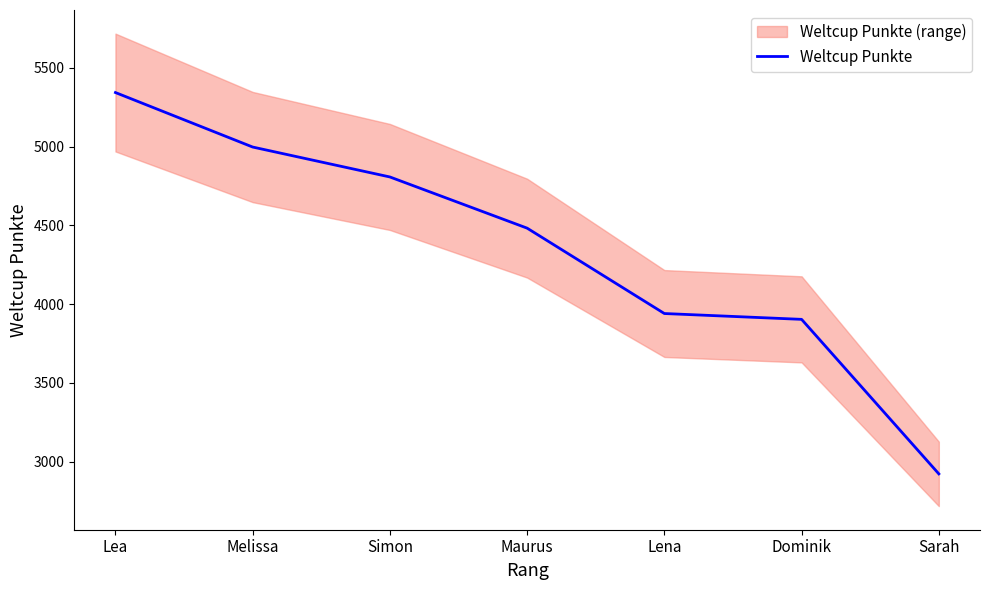

The value at Lena is 5256. True or false?

False